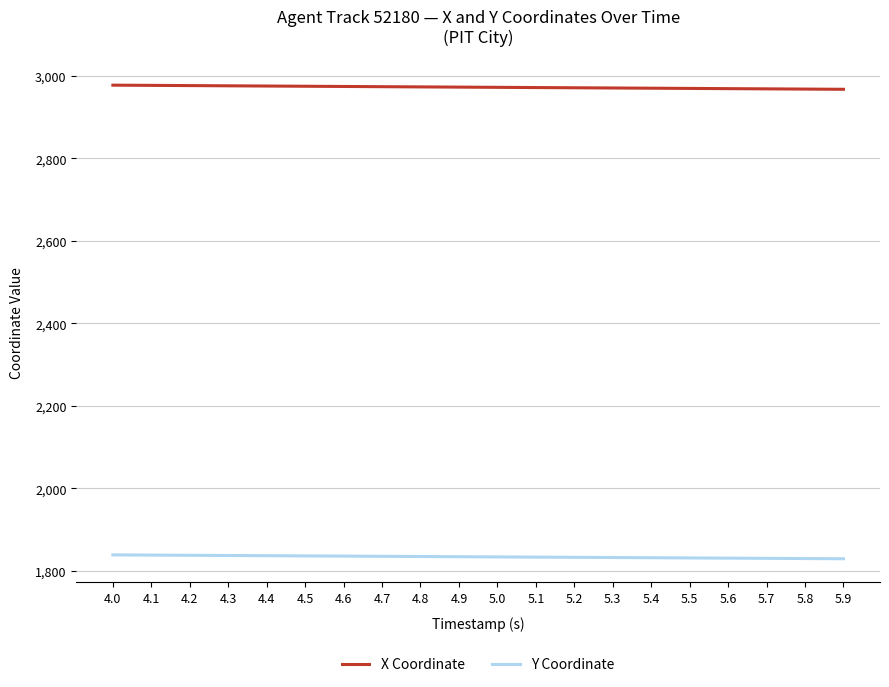

Is it true that Y Coordinate equals 1834.8 at 4.8?

True